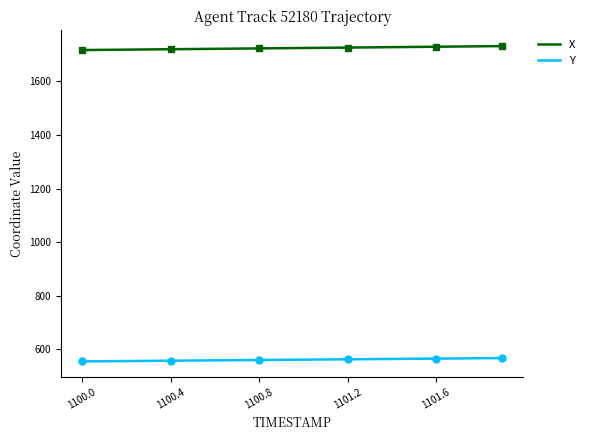

The Y series shows 333.2 at 1100.0. True or false?

False